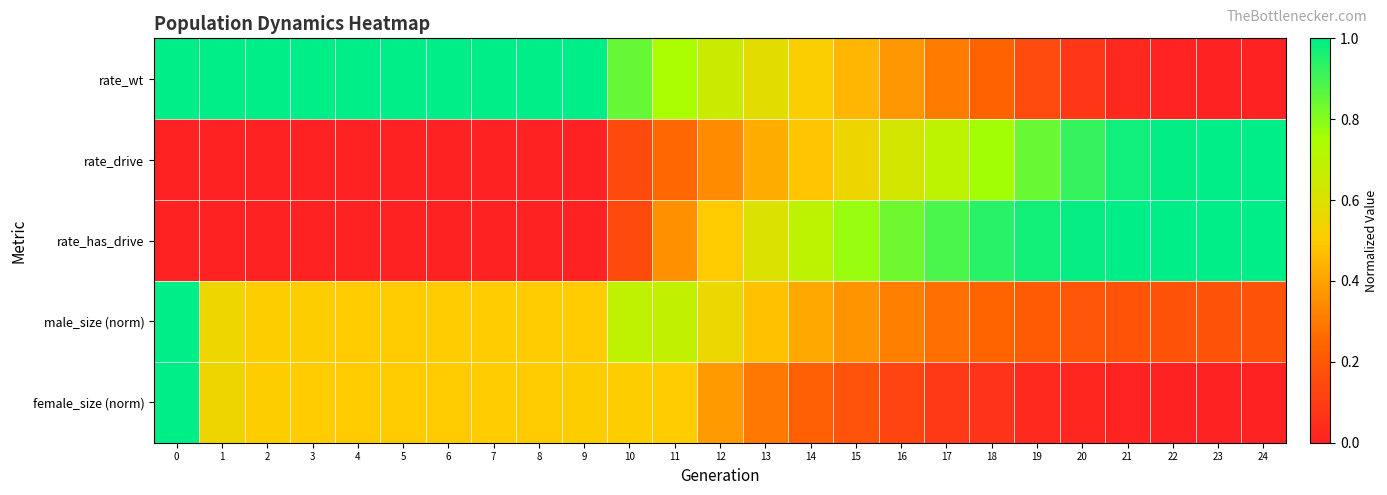

Which series has the widest spread of values?

rate_wt